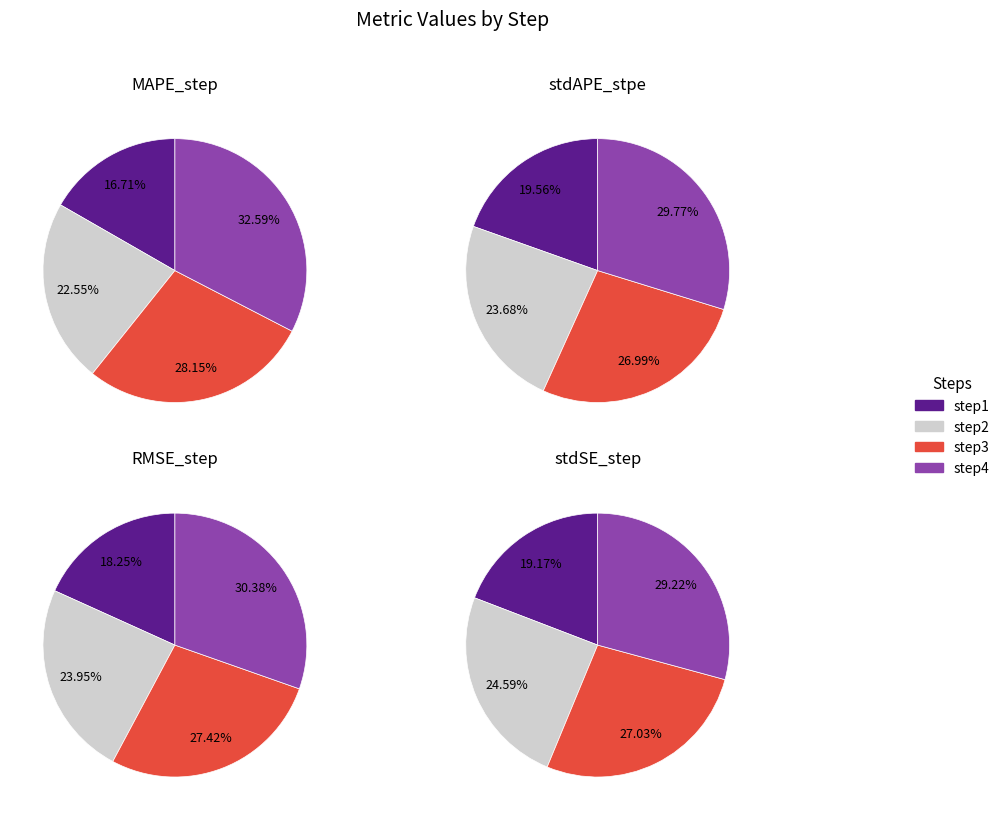

To the nearest percent, what is the average slice percentage?

25%